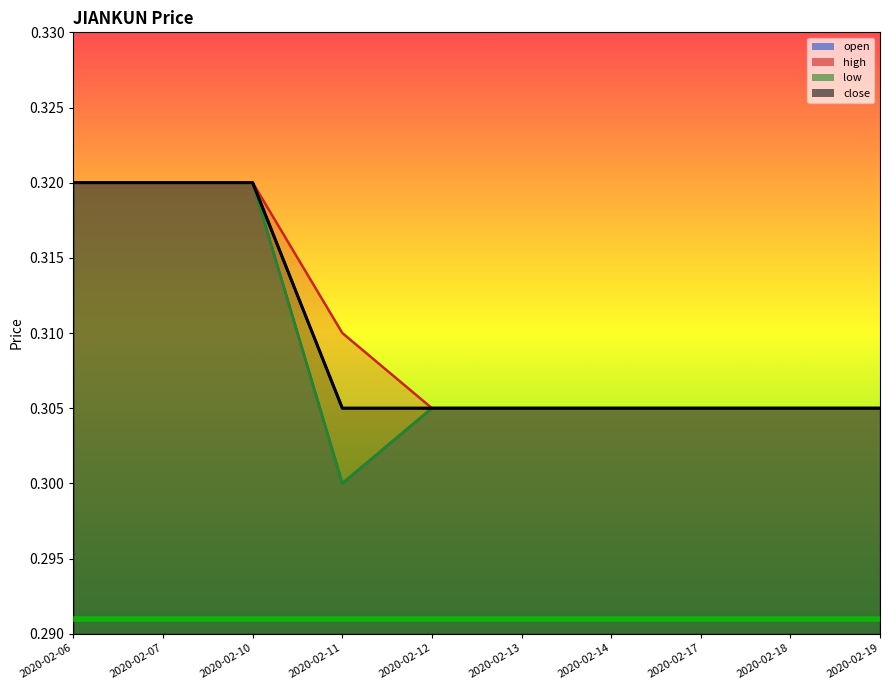

List the labels in order of open value, smallest first.

2020-02-11, 2020-02-12, 2020-02-13, 2020-02-14, 2020-02-17, 2020-02-18, 2020-02-19, 2020-02-06, 2020-02-07, 2020-02-10